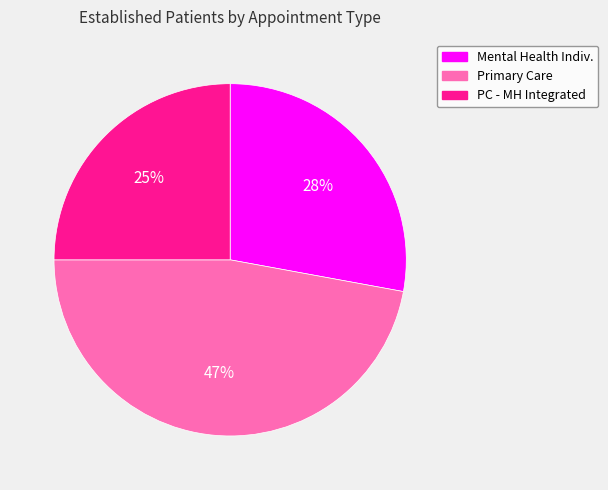

What percentage is the Mental Health Indiv. slice, to the nearest percent?

28%